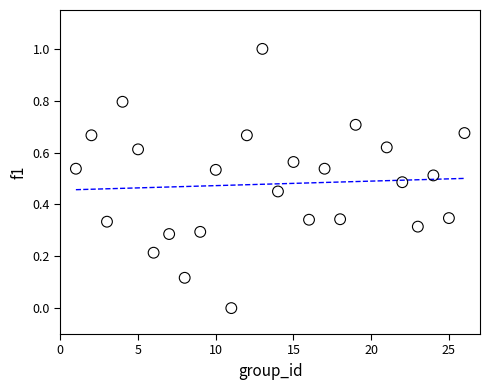

What is the range of X values (max minus min)?

25.0